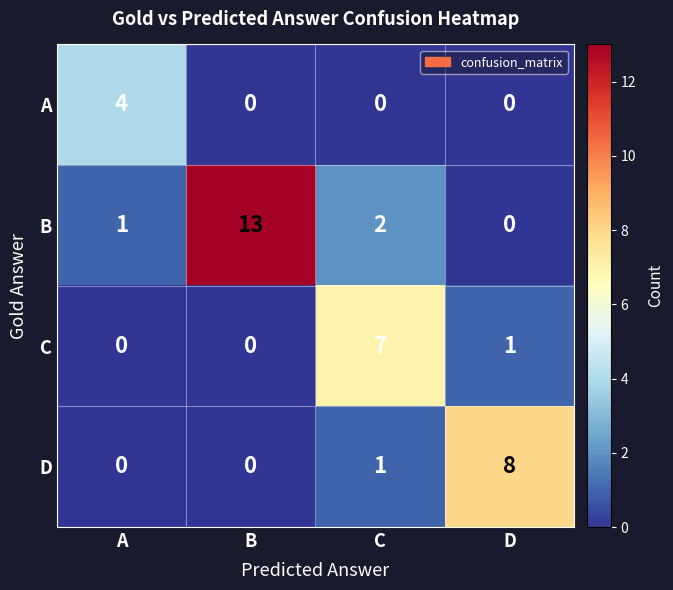

What is the approximate value of A at A?

4